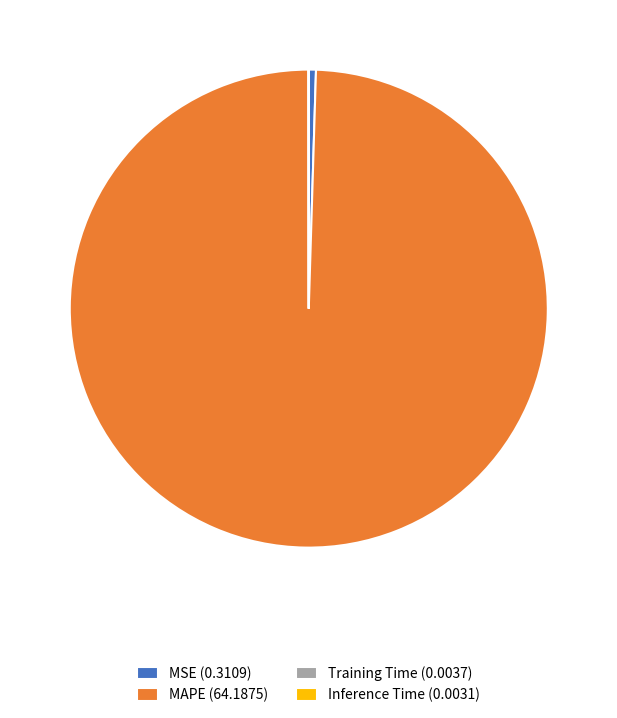

Is MAPE (64.1875) the majority of the pie?

Yes